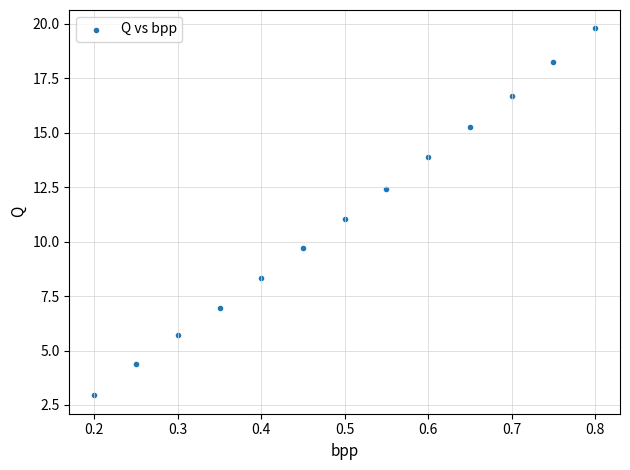

How many points are shown in the scatter plot?

13